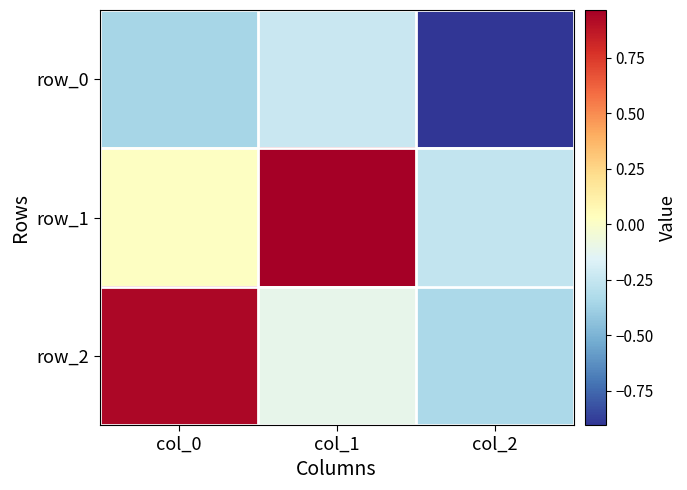

Where is row_2 nearest to the value 0?

col_1